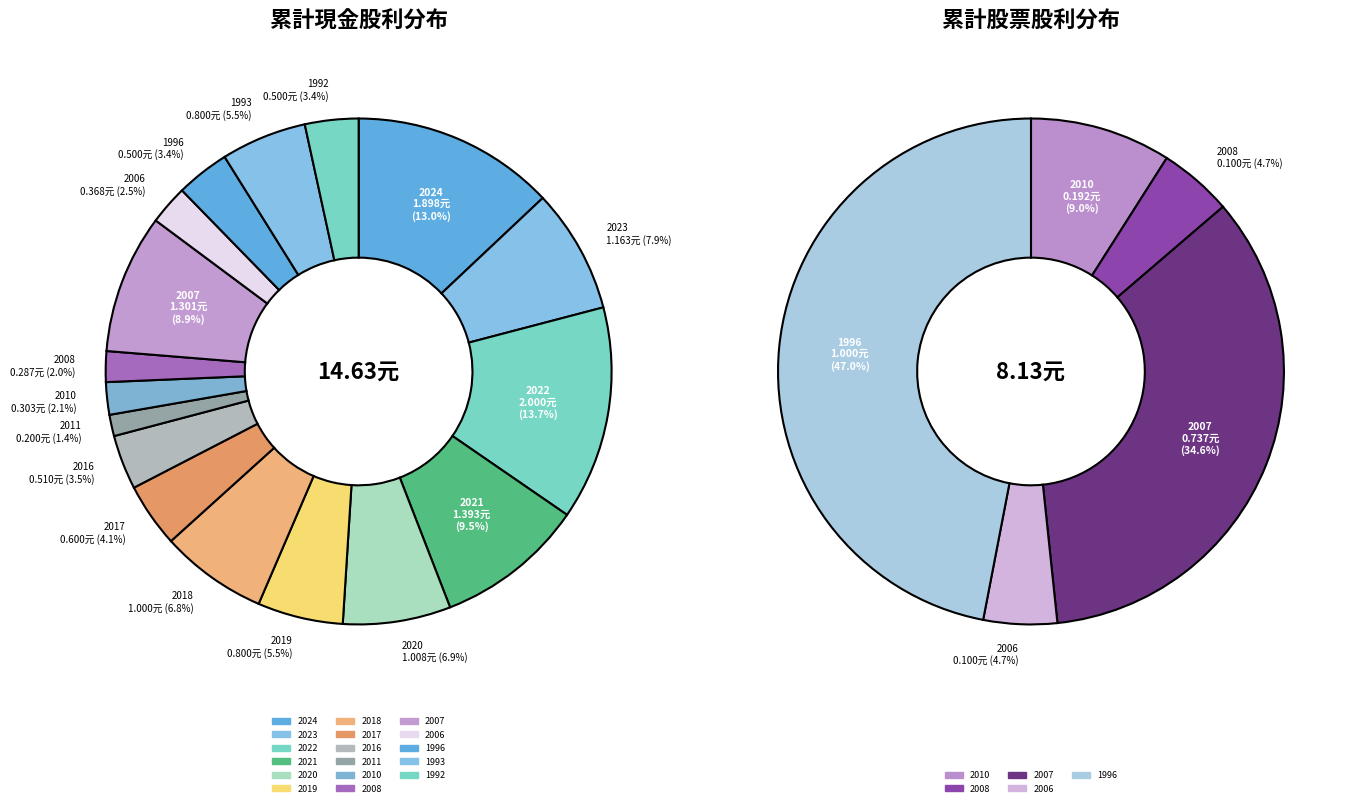

What percentage is the 2017 slice, to the nearest percent?

4%